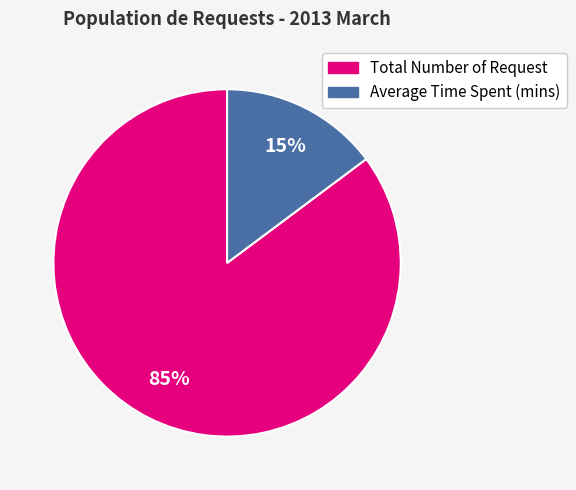

Does any single category account for the majority?

Yes